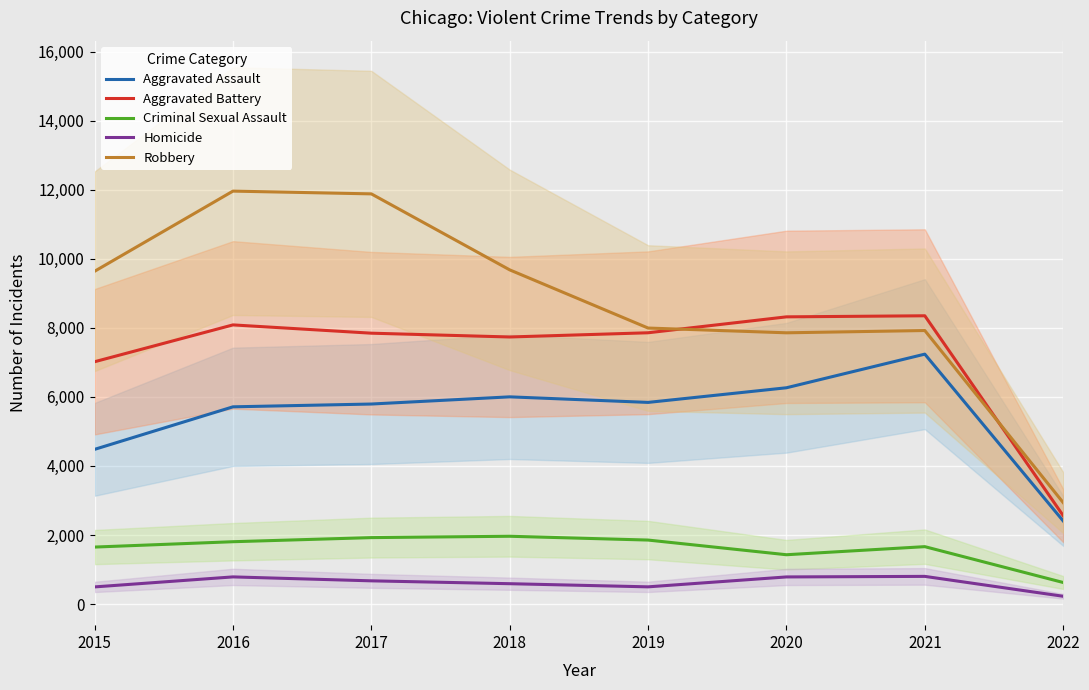

What is the value of the Criminal Sexual Assault point at the 3rd from the left?

1924